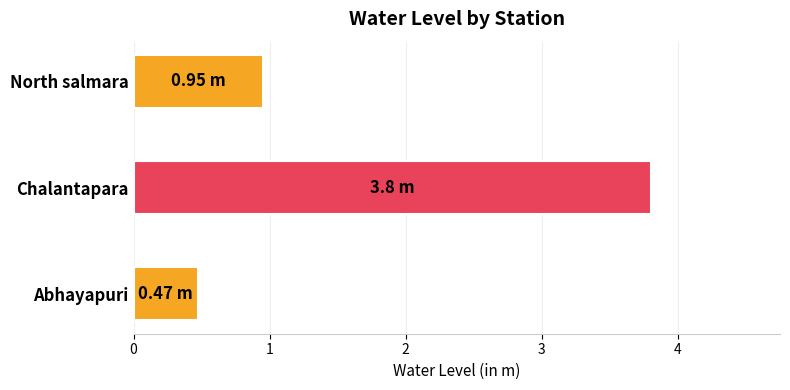

Which category has the lowest value across all series?

Abhayapuri